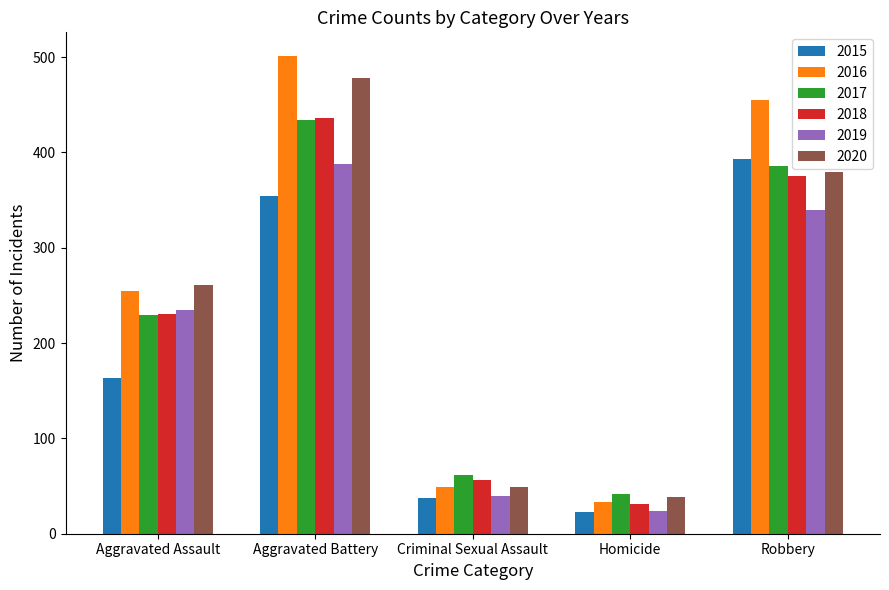

Which series changed the most between Aggravated Battery and Criminal Sexual Assault?

2016